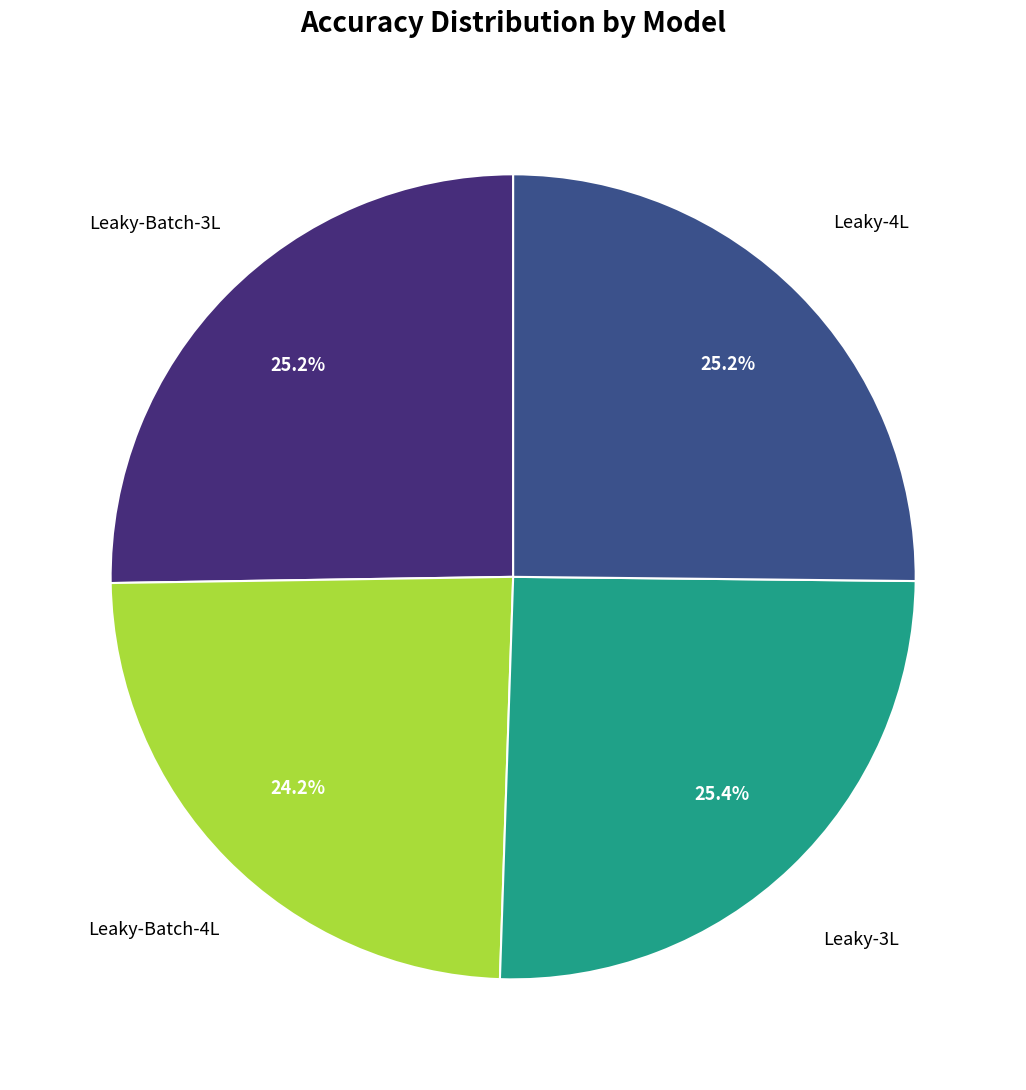

How many segments does this pie chart have?

4